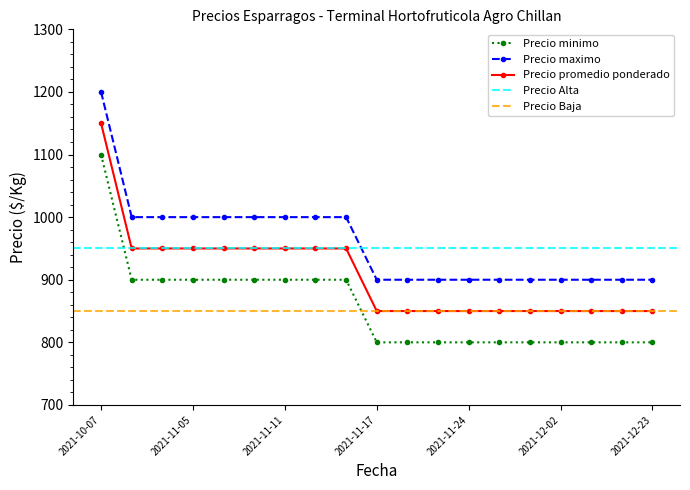

Reading left to right, what are all the values shown in this chart?

Precio minimo: 2021-10-07=1100	2021-11-03=900	2021-11-04=900	2021-11-05=900	2021-11-08=900	2021-11-10=900	2021-11-11=900	2021-11-12=900	2021-11-16=900	2021-11-17=800	2021-11-18=800	2021-11-23=800	2021-11-24=800	2021-11-25=800	2021-11-30=800	2021-12-02=800	2021-12-07=800	2021-12-15=800	2021-12-23=800
Precio maximo: 2021-10-07=1200	2021-11-03=1000	2021-11-04=1000	2021-11-05=1000	2021-11-08=1000	2021-11-10=1000	2021-11-11=1000	2021-11-12=1000	2021-11-16=1000	2021-11-17=900	2021-11-18=900	2021-11-23=900	2021-11-24=900	2021-11-25=900	2021-11-30=900	2021-12-02=900	2021-12-07=900	2021-12-15=900	2021-12-23=900
Precio promedio ponderado: 2021-10-07=1150	2021-11-03=950	2021-11-04=950	2021-11-05=950	2021-11-08=950	2021-11-10=950	2021-11-11=950	2021-11-12=950	2021-11-16=950	2021-11-17=850	2021-11-18=850	2021-11-23=850	2021-11-24=850	2021-11-25=850	2021-11-30=850	2021-12-02=850	2021-12-07=850	2021-12-15=850	2021-12-23=850